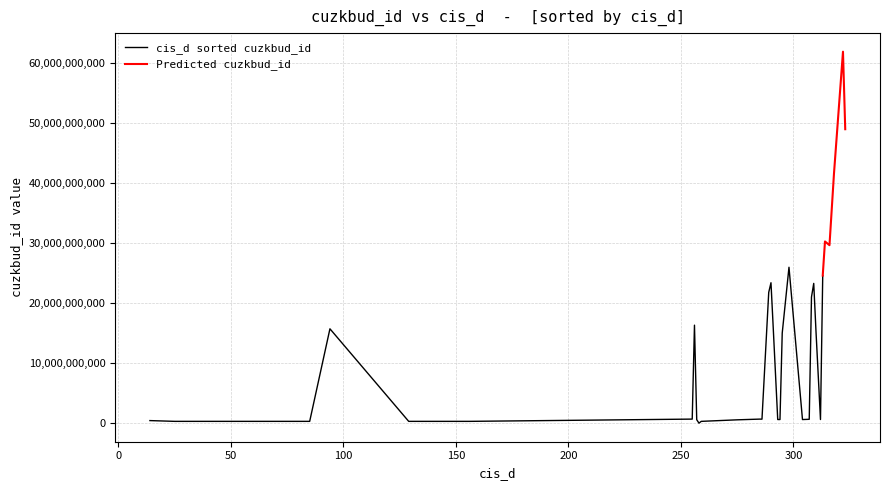

What is the difference between the cis_d values at 11 and 37?

227